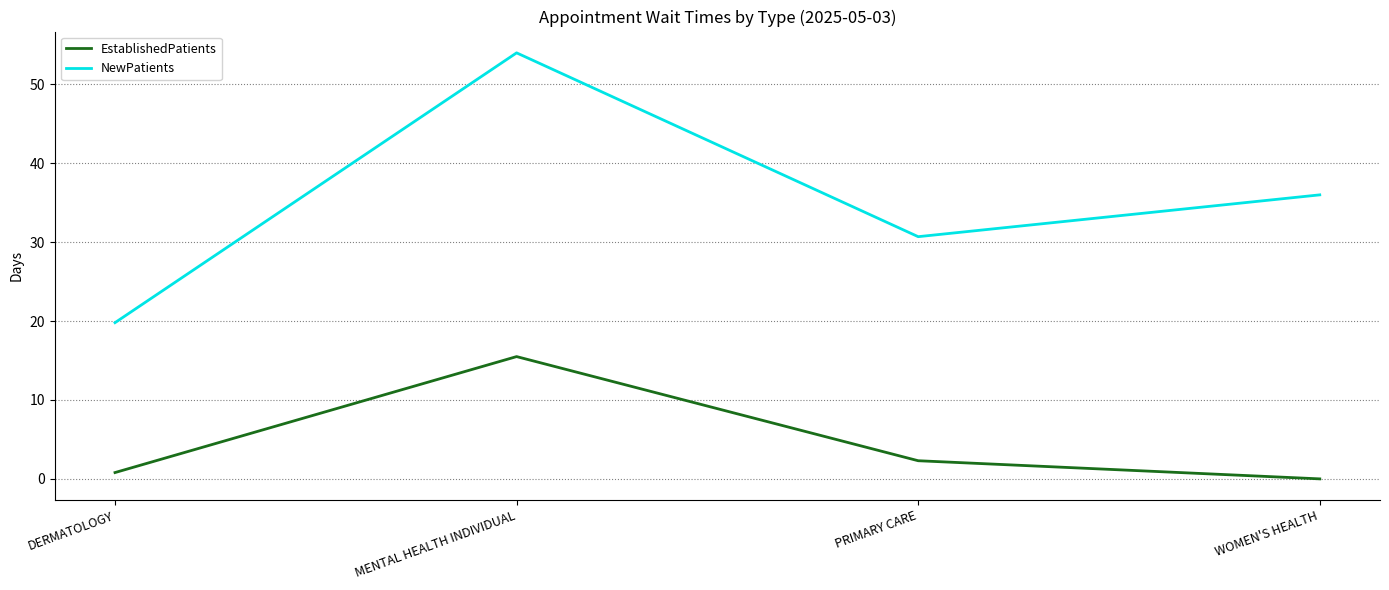

Does the chart have visible grid lines?

Yes